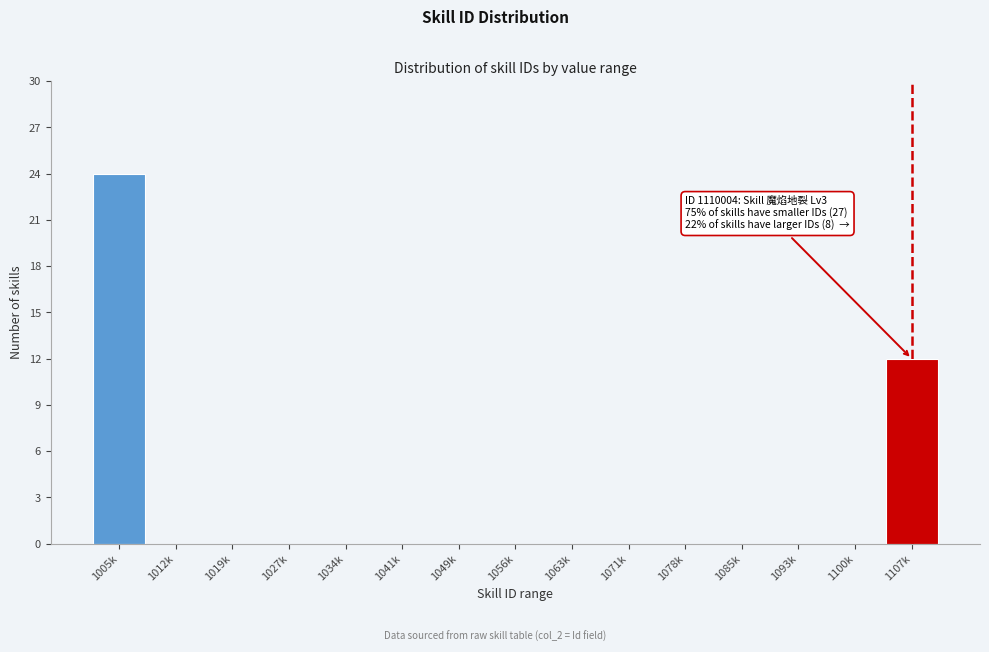

Reading right to left, list all the values displayed in this chart.

1107k=12	1100k=0	1093k=0	1085k=0	1078k=0	1071k=0	1063k=0	1056k=0	1049k=0	1041k=0	1034k=0	1027k=0	1019k=0	1012k=0	1005k=24